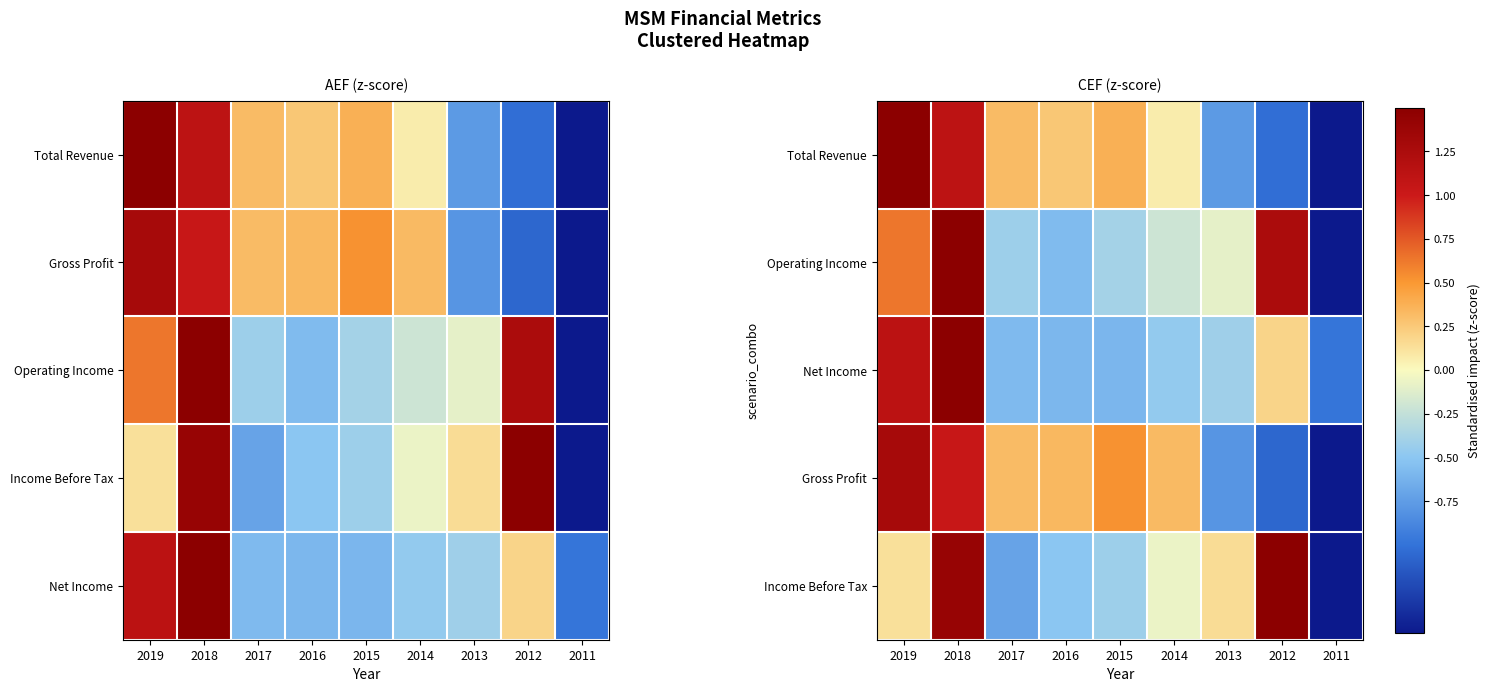

What is the spread (max minus min) of values at 2015?

1.1